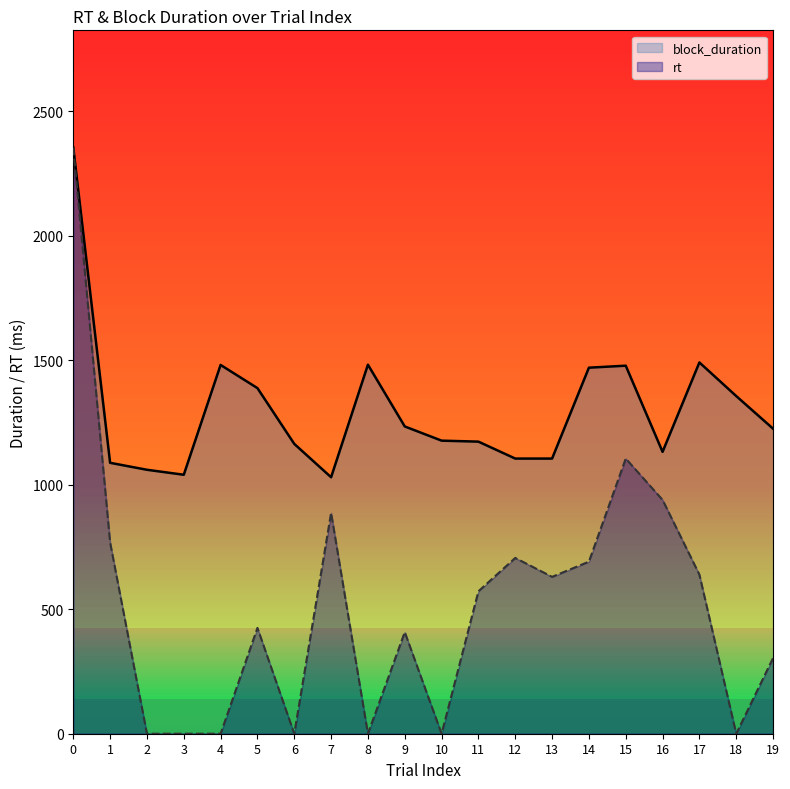

What is the difference between the maximum and minimum values in the block_duration series?

1324